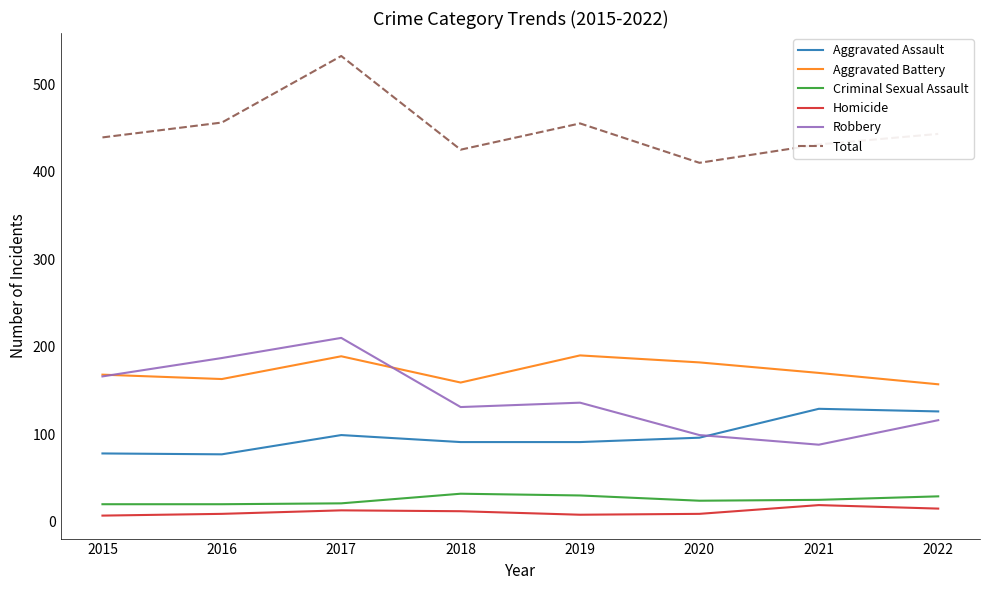

True or false: Aggravated Battery has a value of 182 at 2020.

True